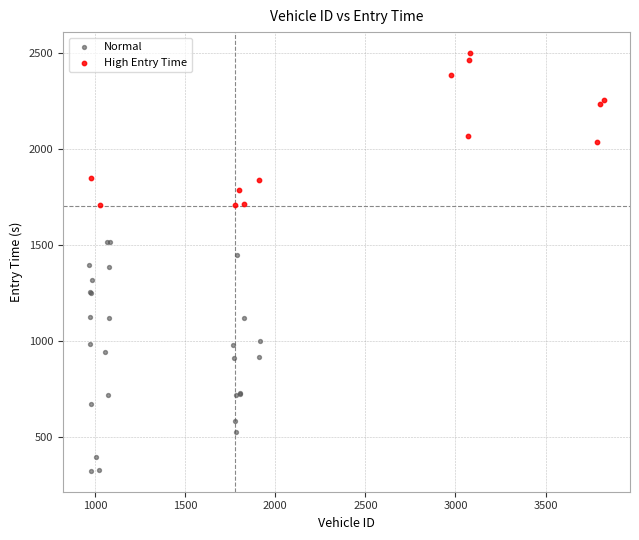

Which series has the widest spread of Y values?

Normal